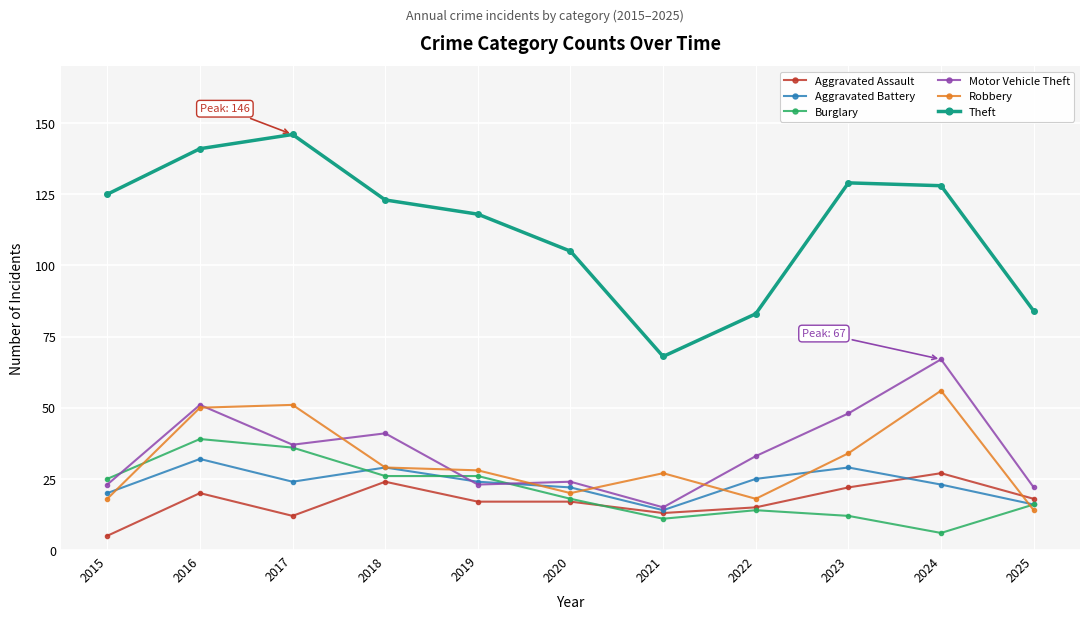

How many data points does each series have?

11